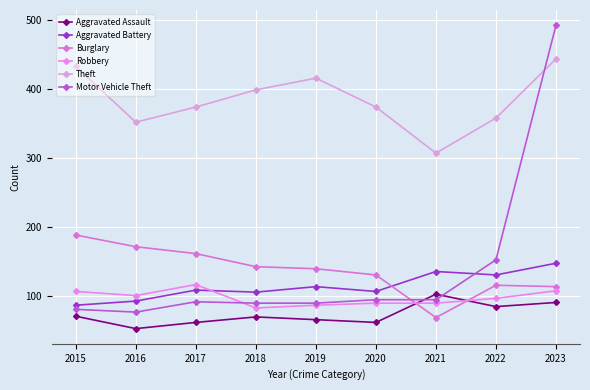

Between which two adjacent categories do Burglary and Aggravated Battery first intersect?

2020 and 2021